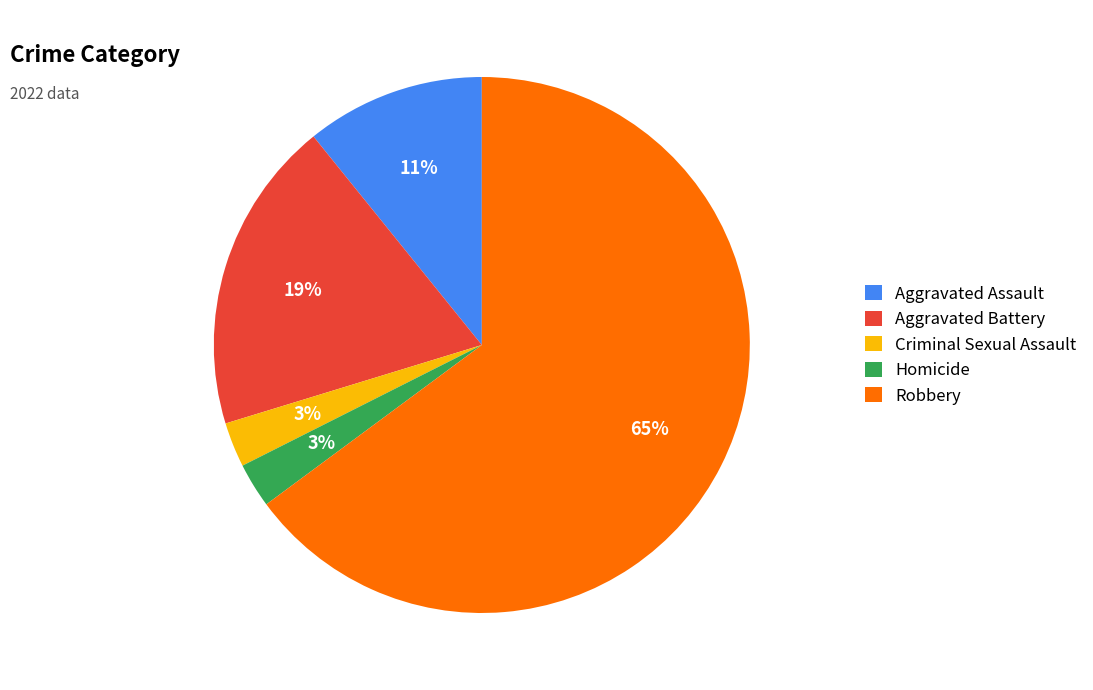

Combined, do Aggravated Assault and Criminal Sexual Assault account for over 50%?

No